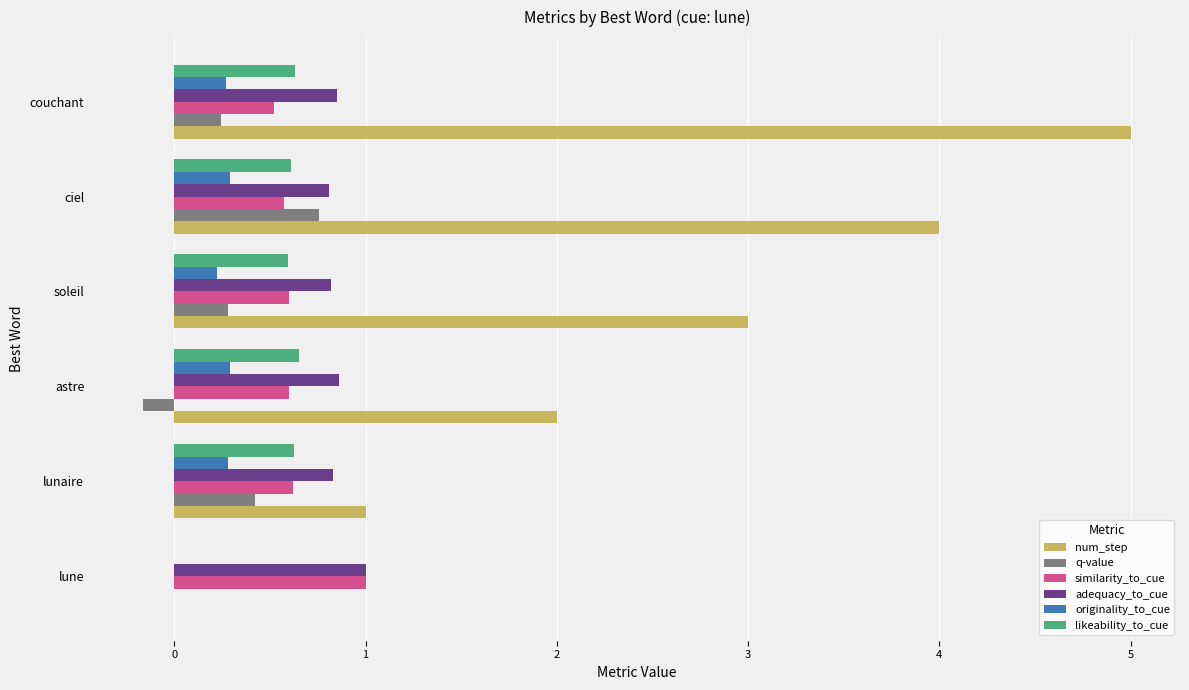

Between lune and ciel, which series saw the biggest shift?

num_step